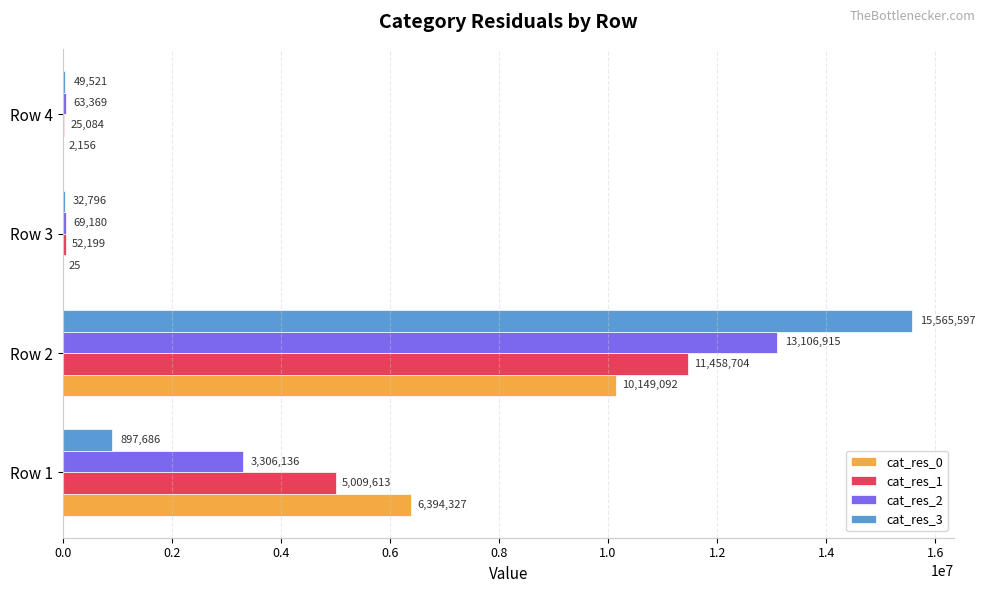

What is the maximum value shown in the chart?

15565597